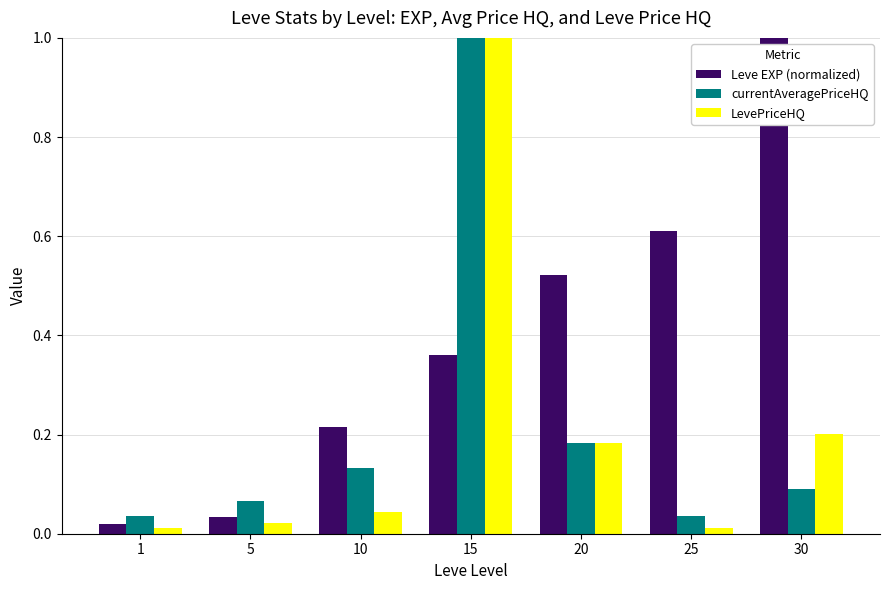

What is the difference between the maximum and minimum values in the LevePriceHQ series?

1.0